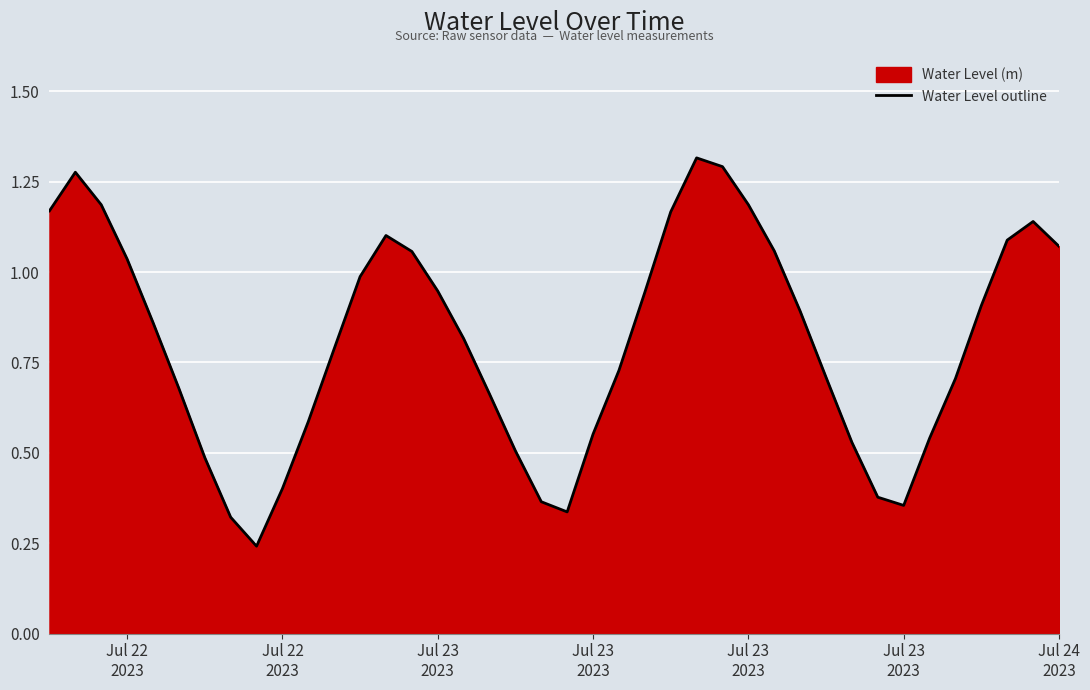

How many distinct data groups are displayed?

1